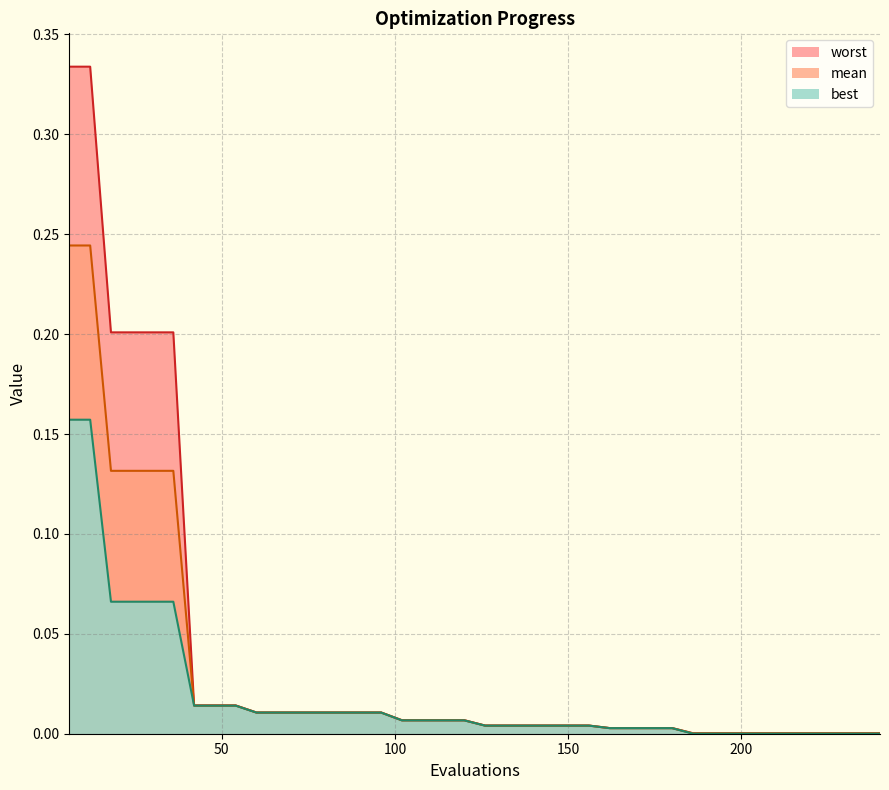

Rank the series by their average value, from highest to lowest.

worst, mean, best